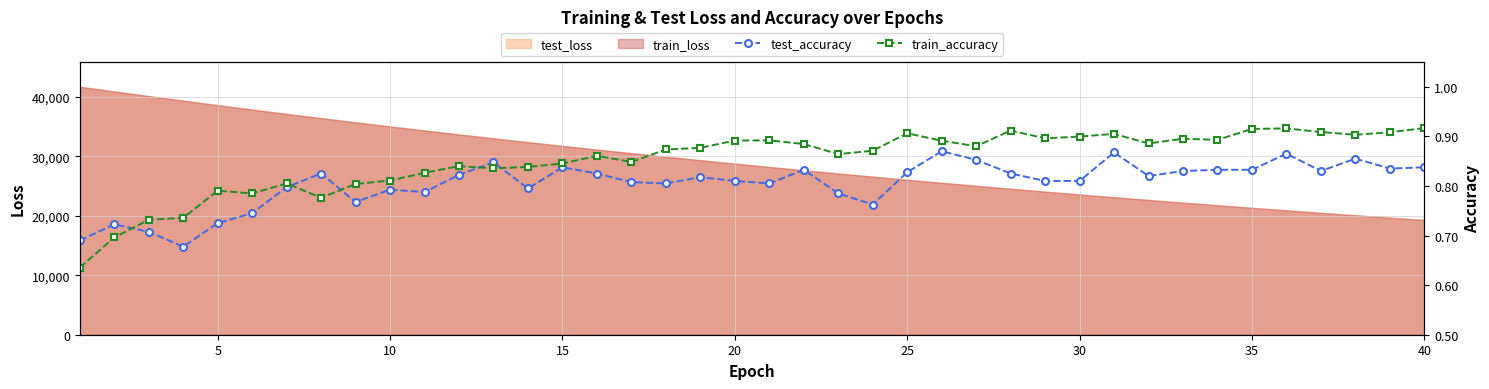

What is the maximum value for test_loss?

41688.6